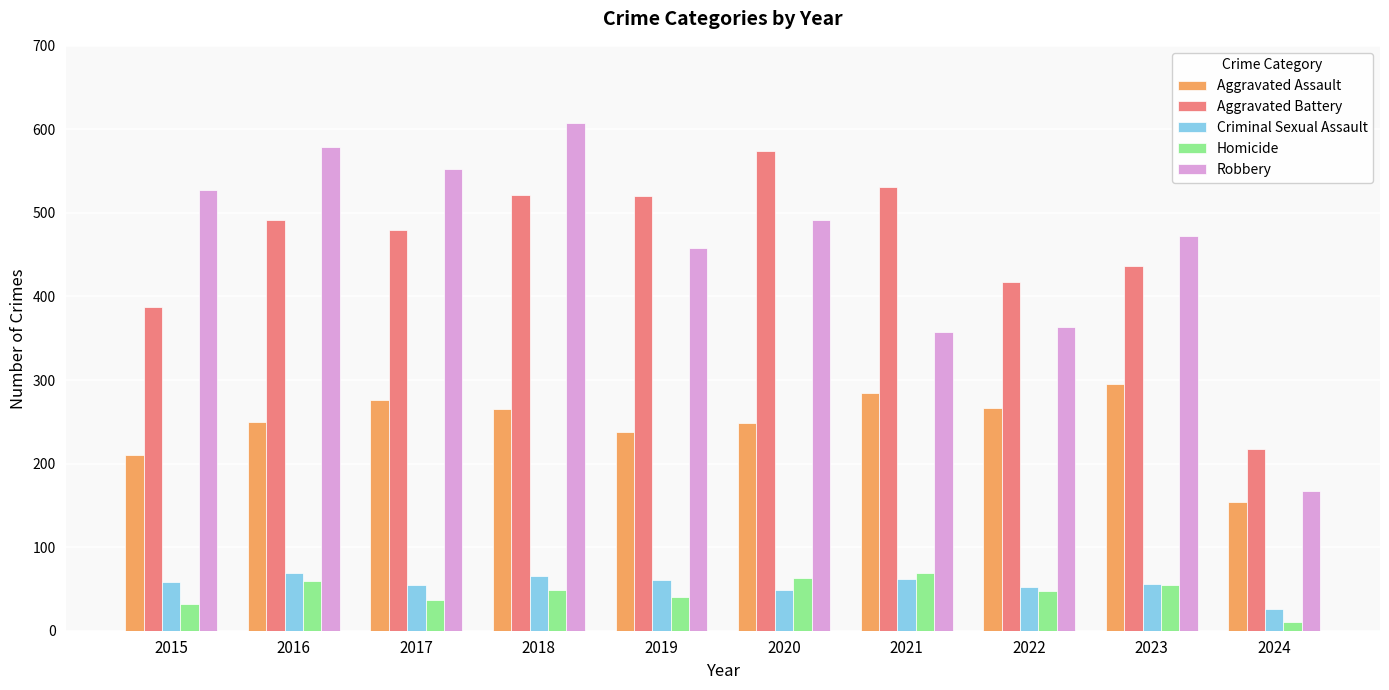

Is the value of Robbery at 2023 greater than the value of Aggravated Battery at 2021?

No